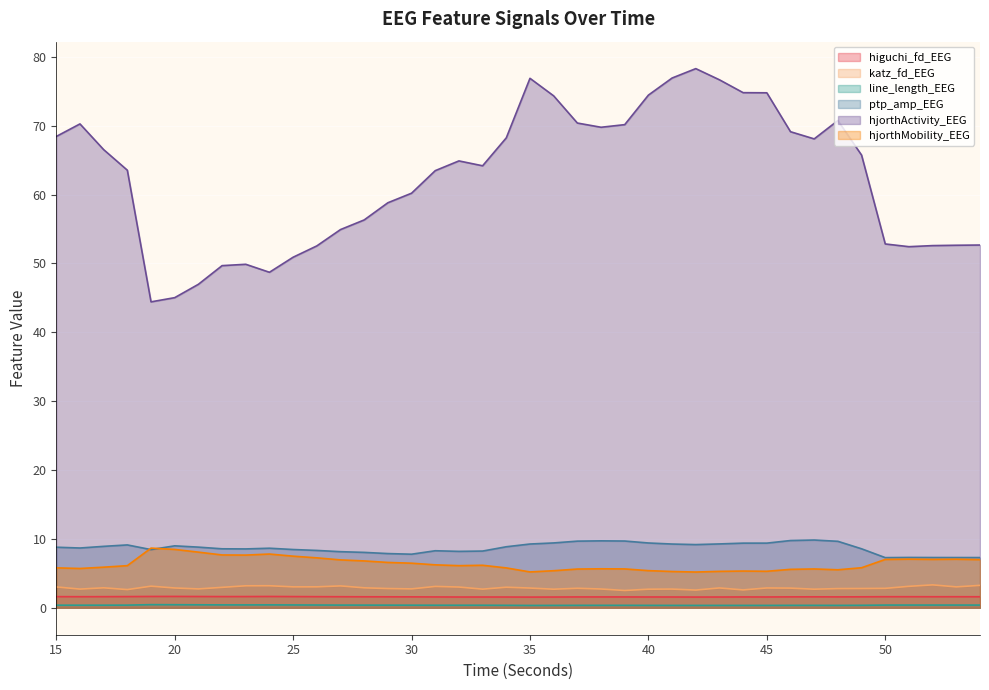

How many categories are shown in the chart?

40